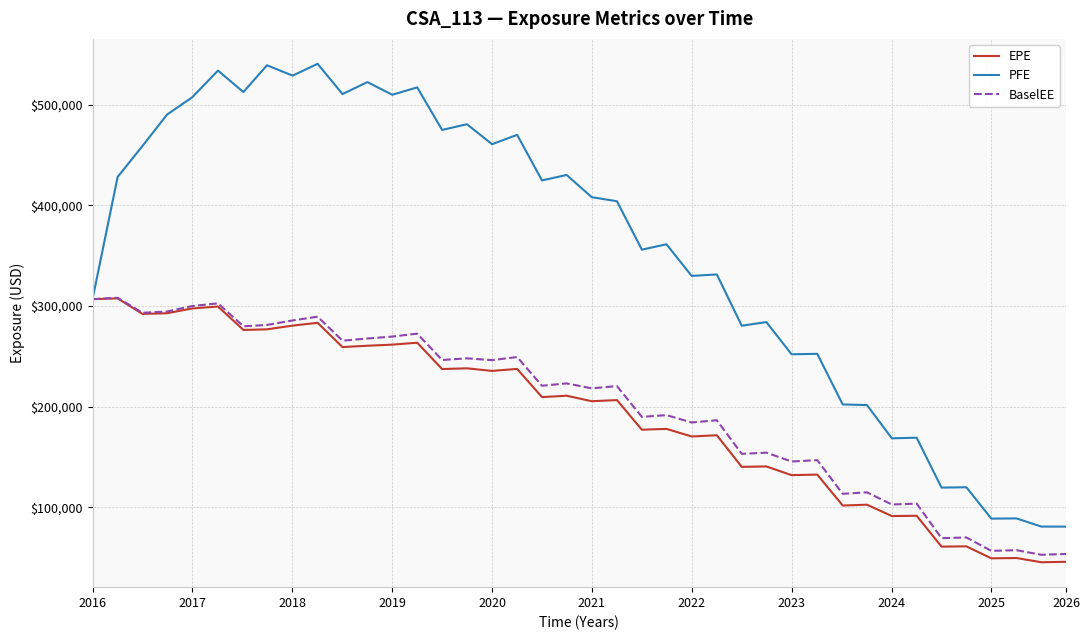

Which series has the largest total across all categories?

PFE